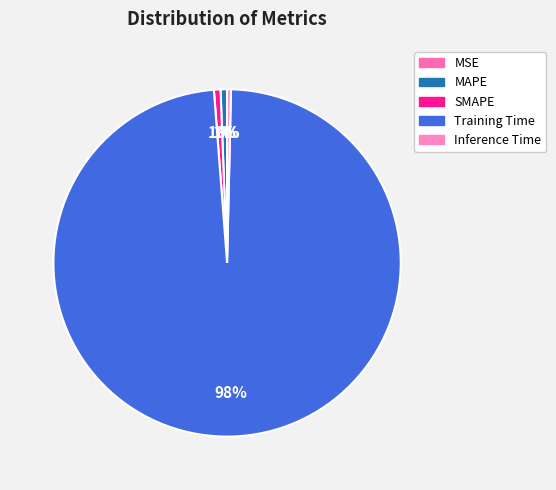

What is the total percentage of MAPE and MSE?

0.6%